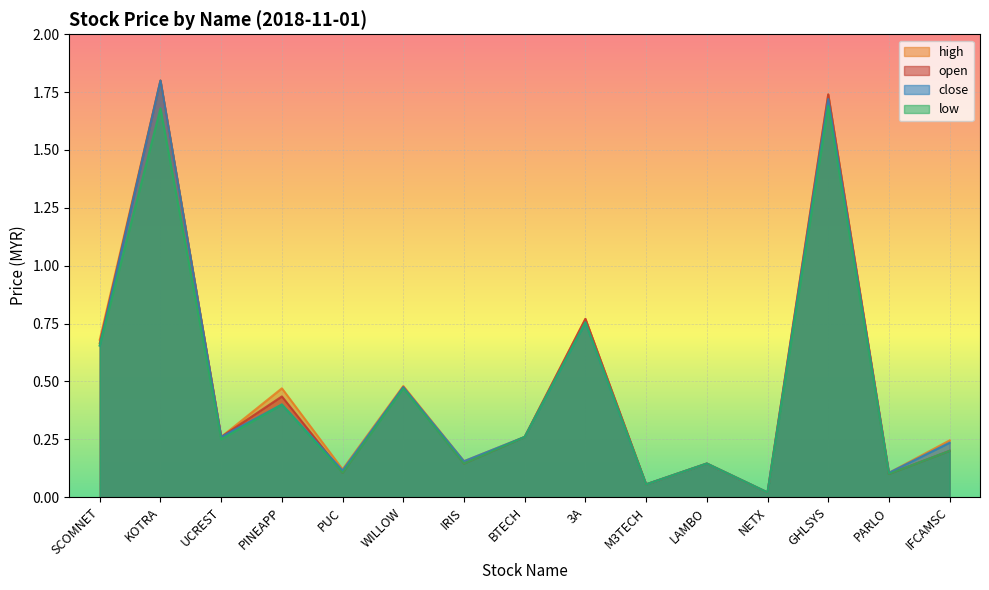

Reading left to right, transcribe all the data shown in this chart.

open: 0.7	1.8	0.3	0.4	0.1	0.5	0.1	0.3	0.8	0.1	0.1	0.0	1.7	0.1	0.2
high: 0.7	1.8	0.3	0.5	0.1	0.5	0.2	0.3	0.8	0.1	0.1	0.0	1.7	0.1	0.2
low: 0.7	1.7	0.2	0.4	0.1	0.5	0.1	0.3	0.8	0.1	0.1	0.0	1.7	0.1	0.2
close: 0.7	1.8	0.3	0.4	0.1	0.5	0.2	0.3	0.8	0.1	0.1	0.0	1.7	0.1	0.2